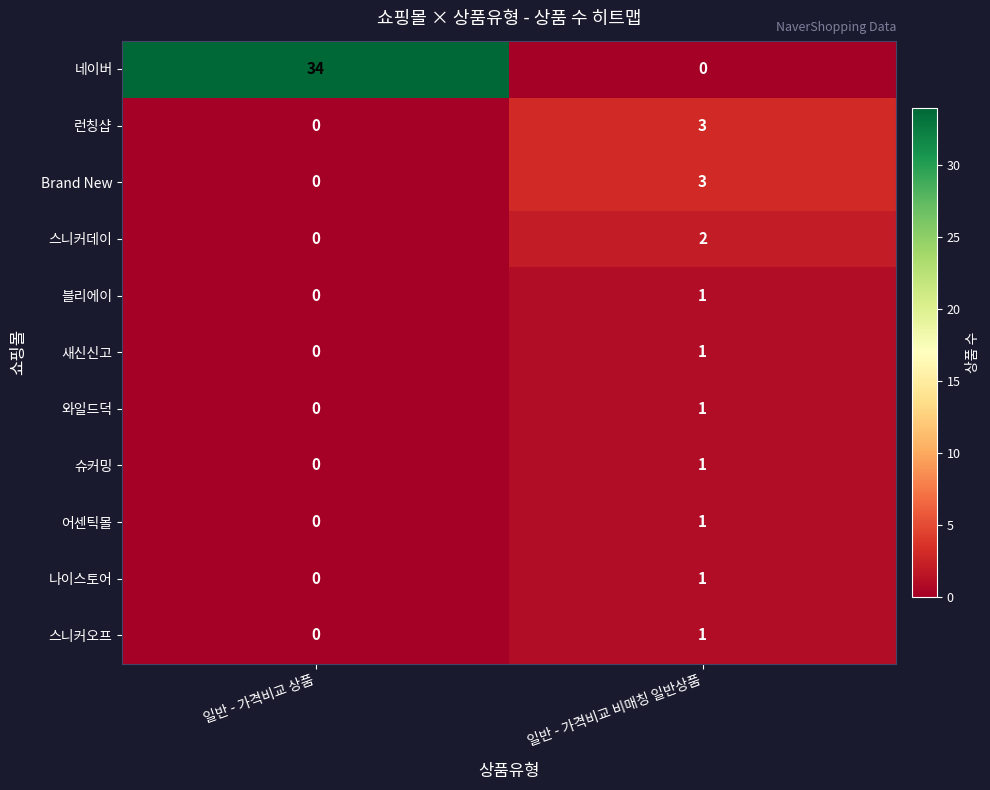

What is the total value across all series at 일반 - 가격비교 상품?

34